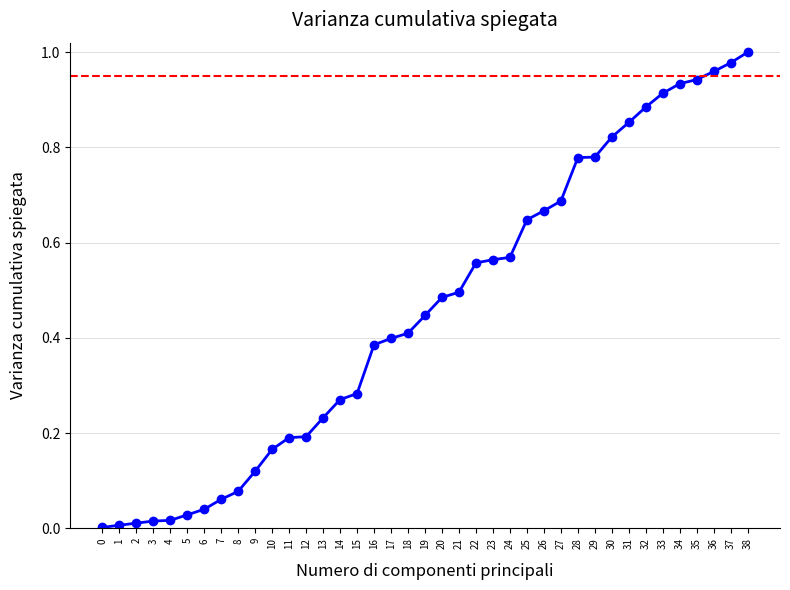

How many lines are shown in the chart?

1